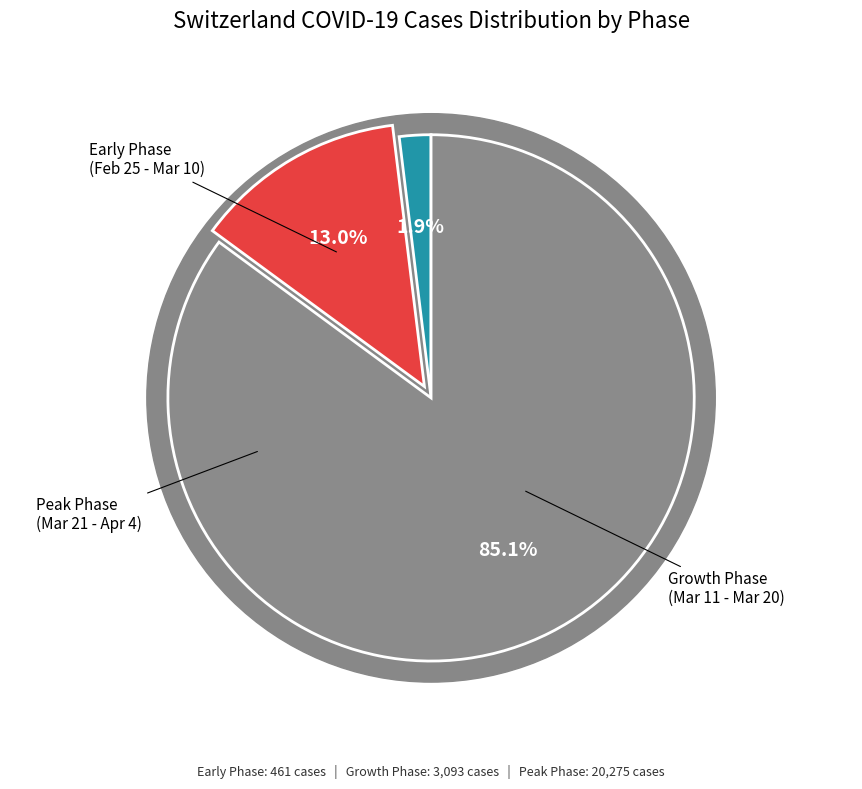

Does any single category account for the majority?

No